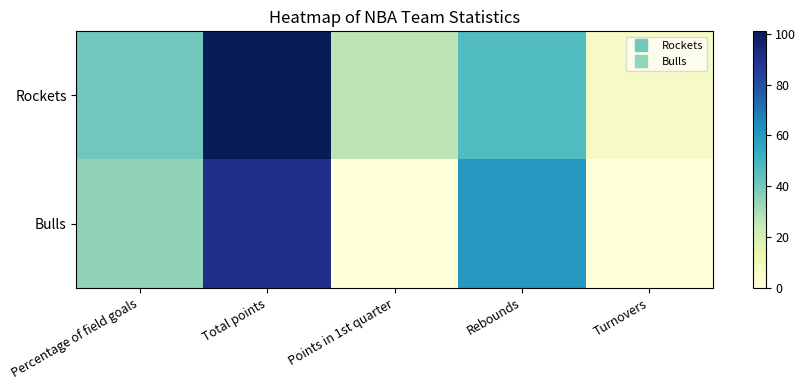

How many distinct data groups are displayed?

2